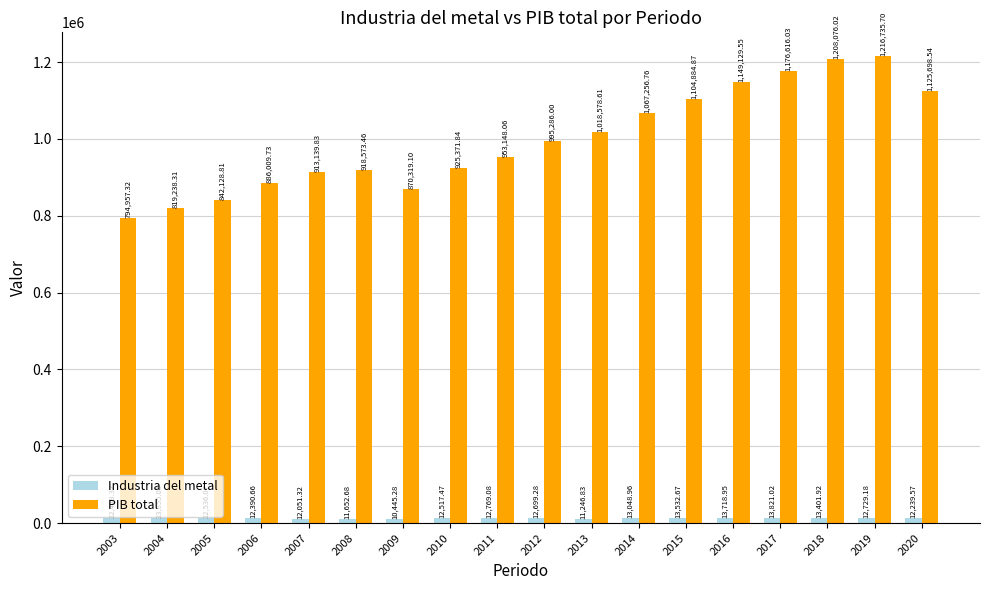

What is the lowest value of the Industria del metal series?

10445.3